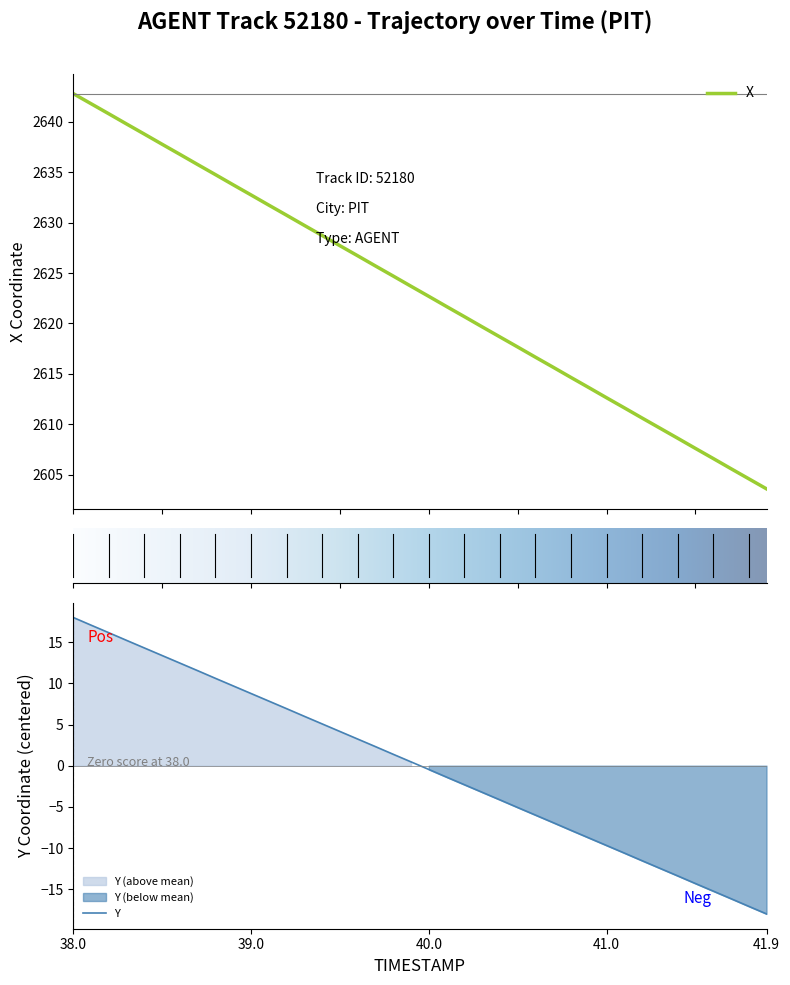

Between 8 and 35, which series saw the biggest shift?

X